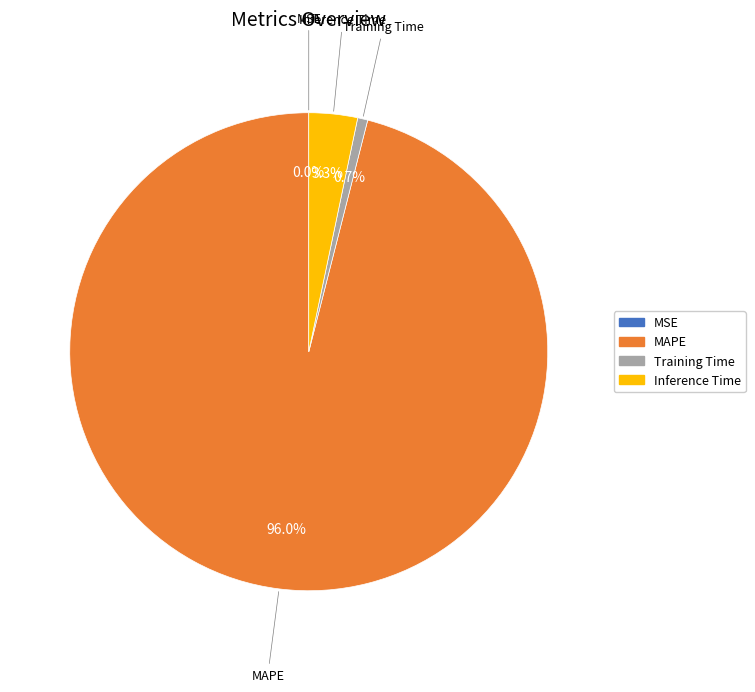

Which category has the biggest portion of the pie?

MAPE